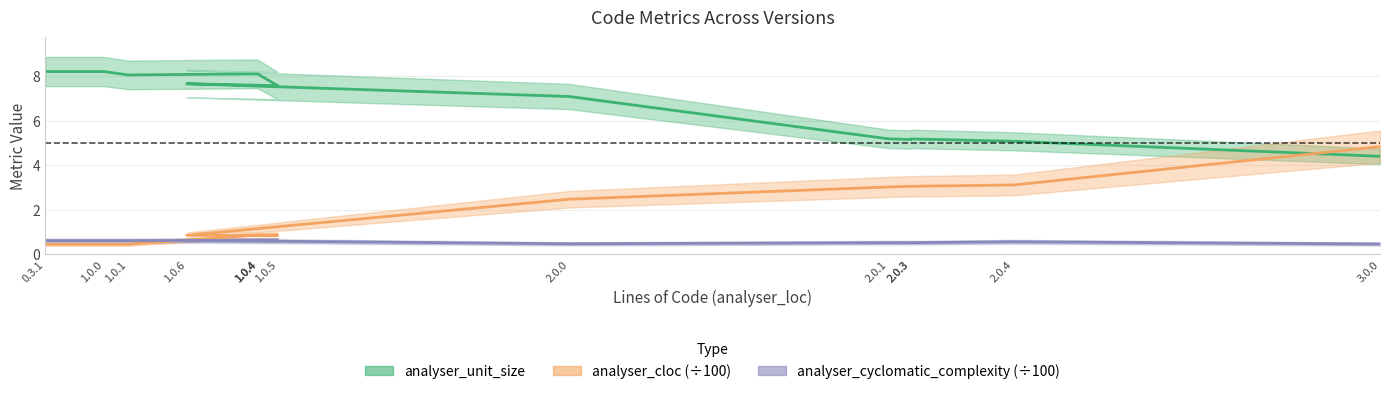

Which series has the widest spread of values?

analyser_cloc (÷100)